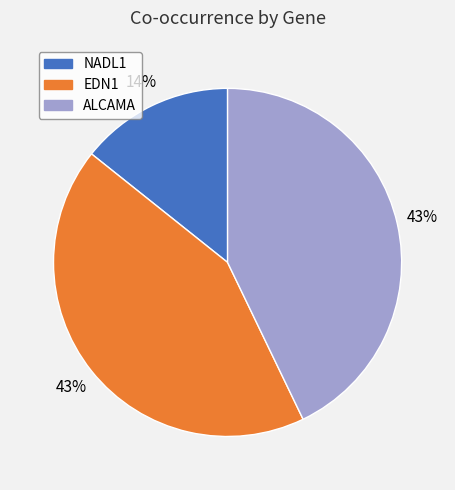

Which slice is the smallest?

NADL1